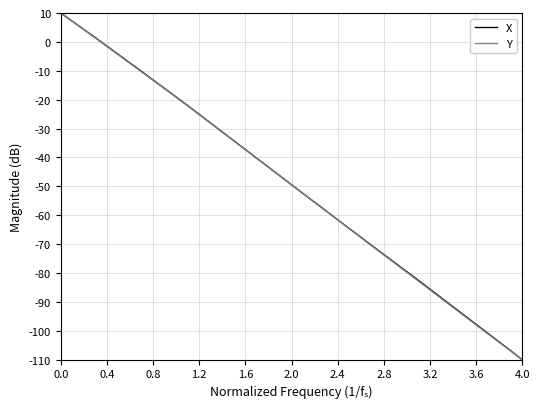

What is the highest value of the Y series?

10.0